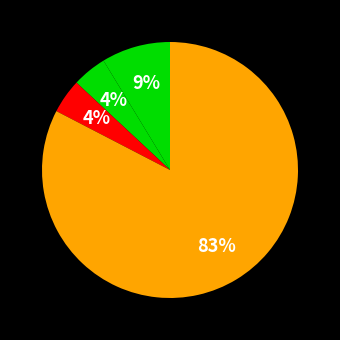

Count the number of slices in the pie.

4